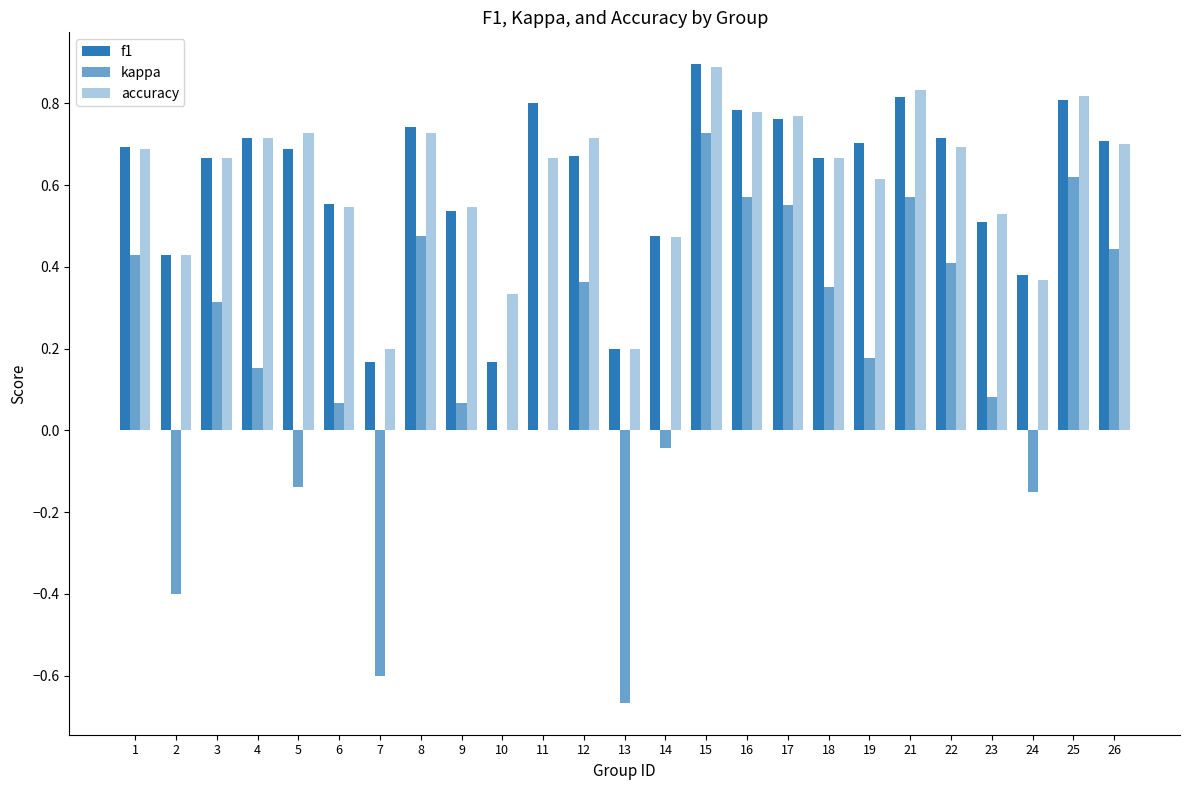

Is it true that kappa equals 0.6 at 17?

True